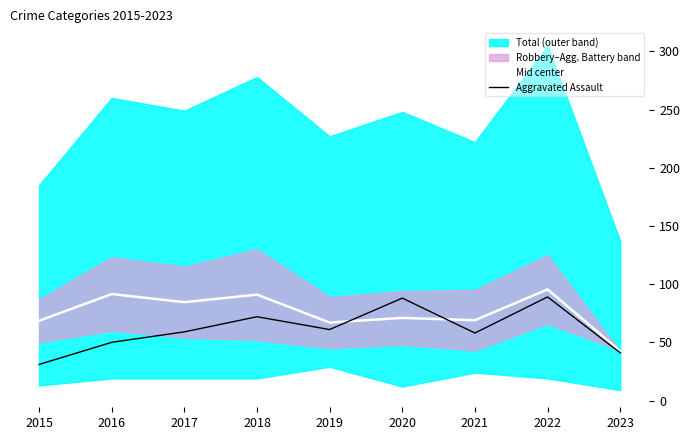

Which series has the largest range (max minus min)?

Aggravated Assault